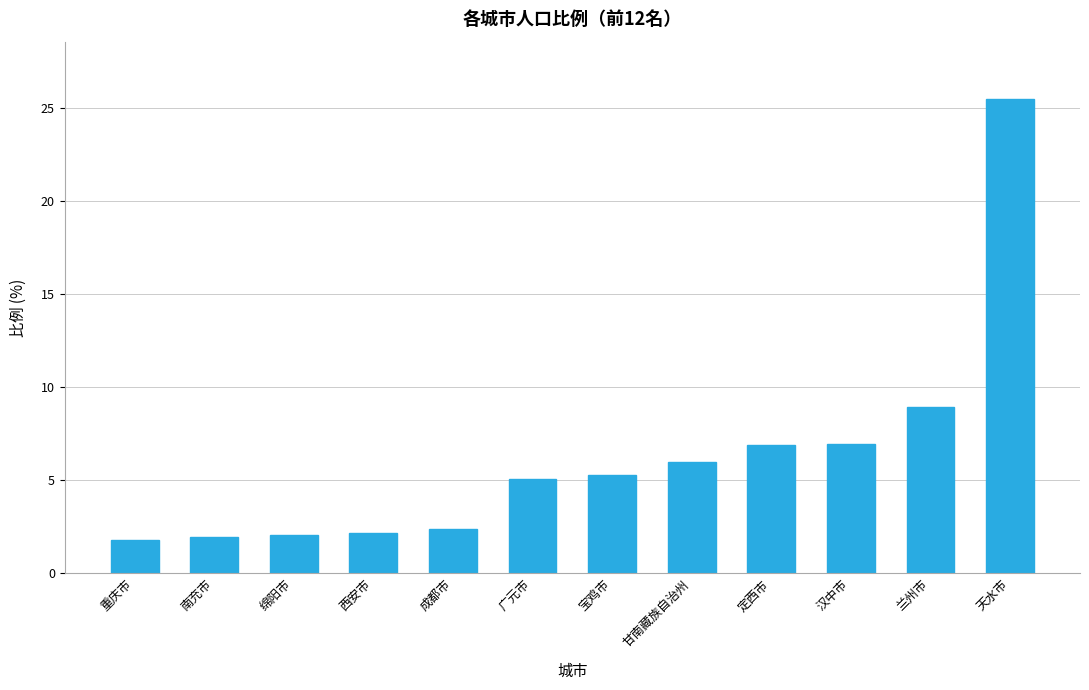

What is the change in value from 西安市 to 广元市?

+2.9